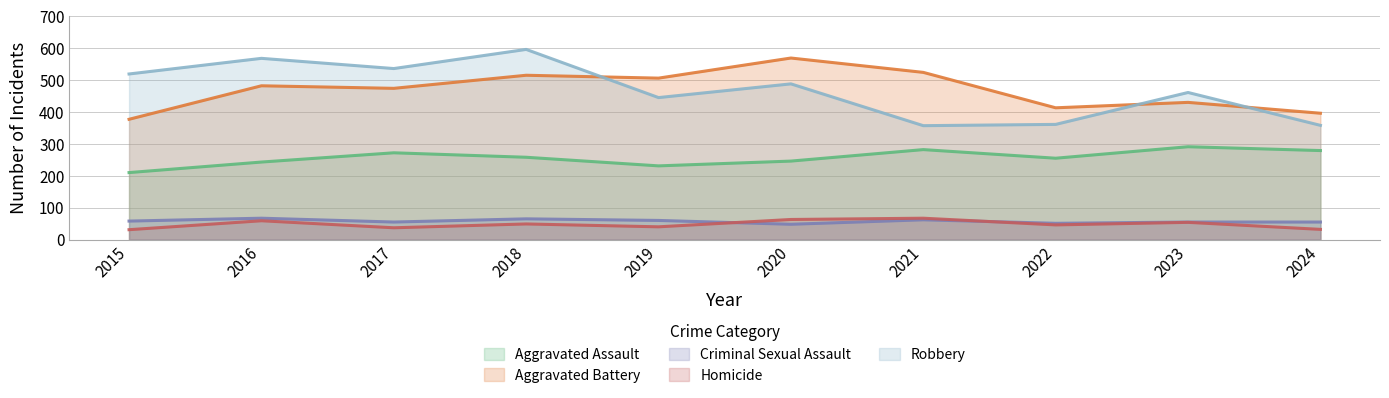

What is the value of the Homicide point at the 6th from the left?

63